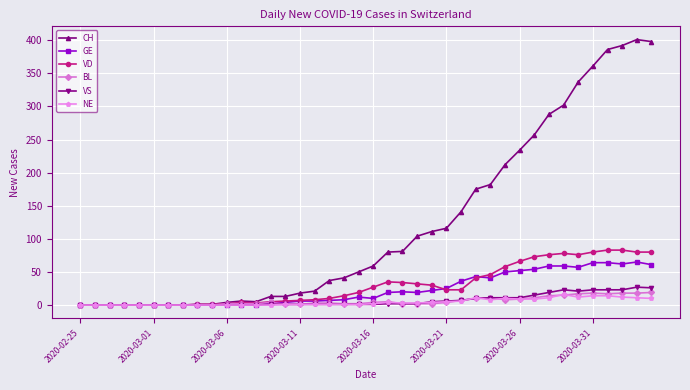

How many distinct data groups are displayed?

6